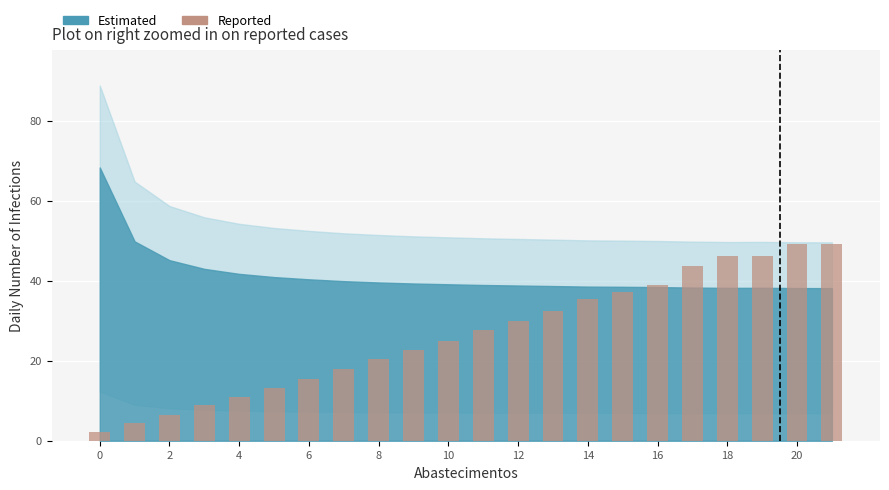

What is the difference between the maximum and second lowest values?

44.9